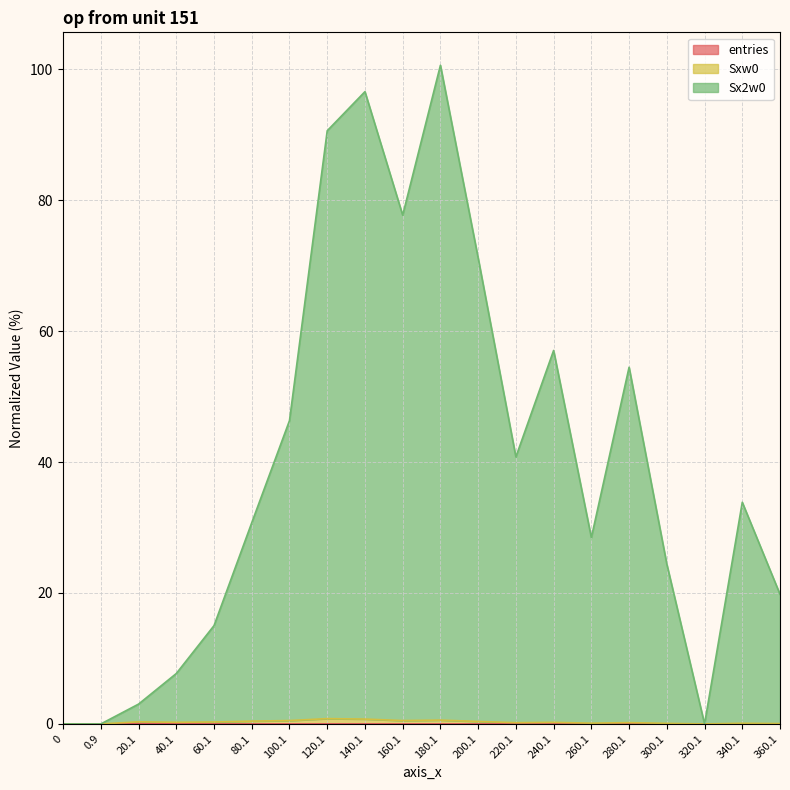

At which category does the chart reach its peak across all series?

180.1